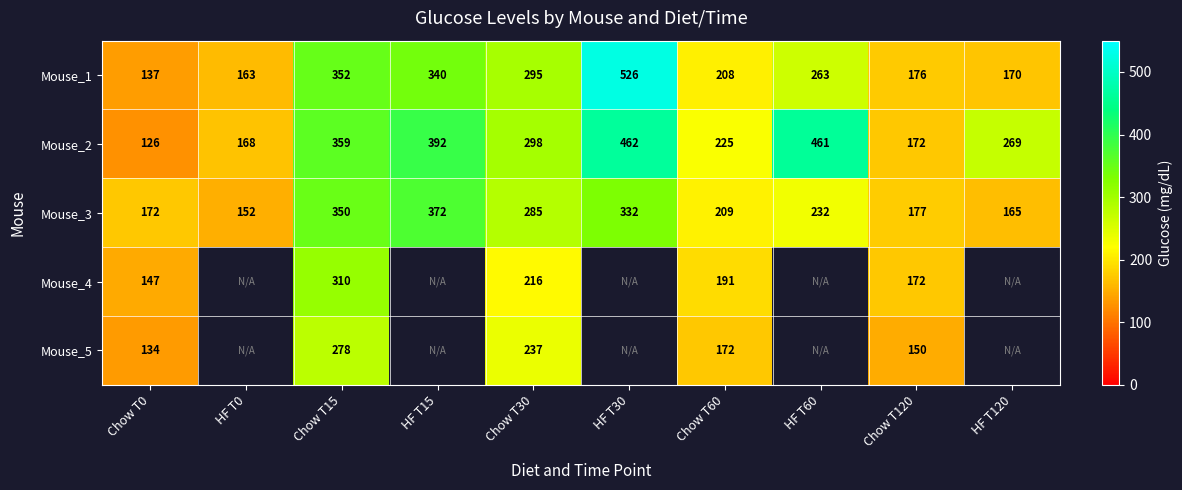

What is the spread (max minus min) of values at Chow T0?

46